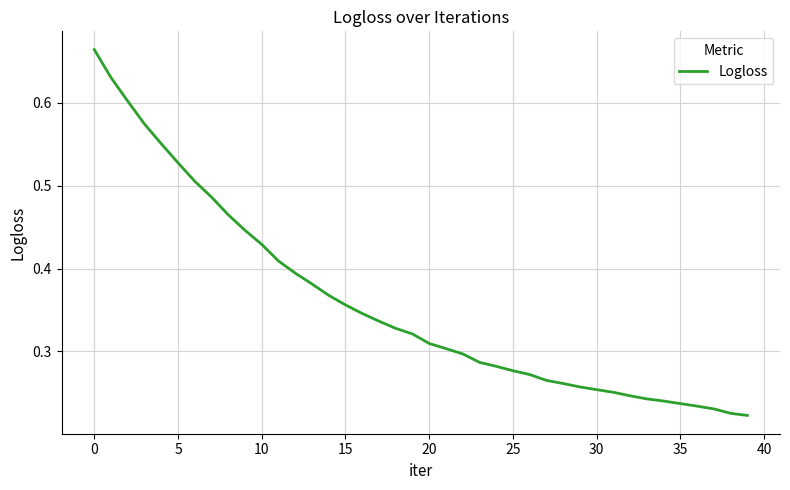

How many lines are shown in the chart?

1